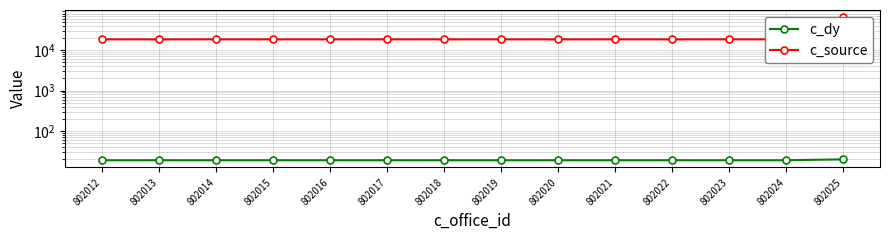

What is the value of the c_dy point at the 3rd from the left?

19